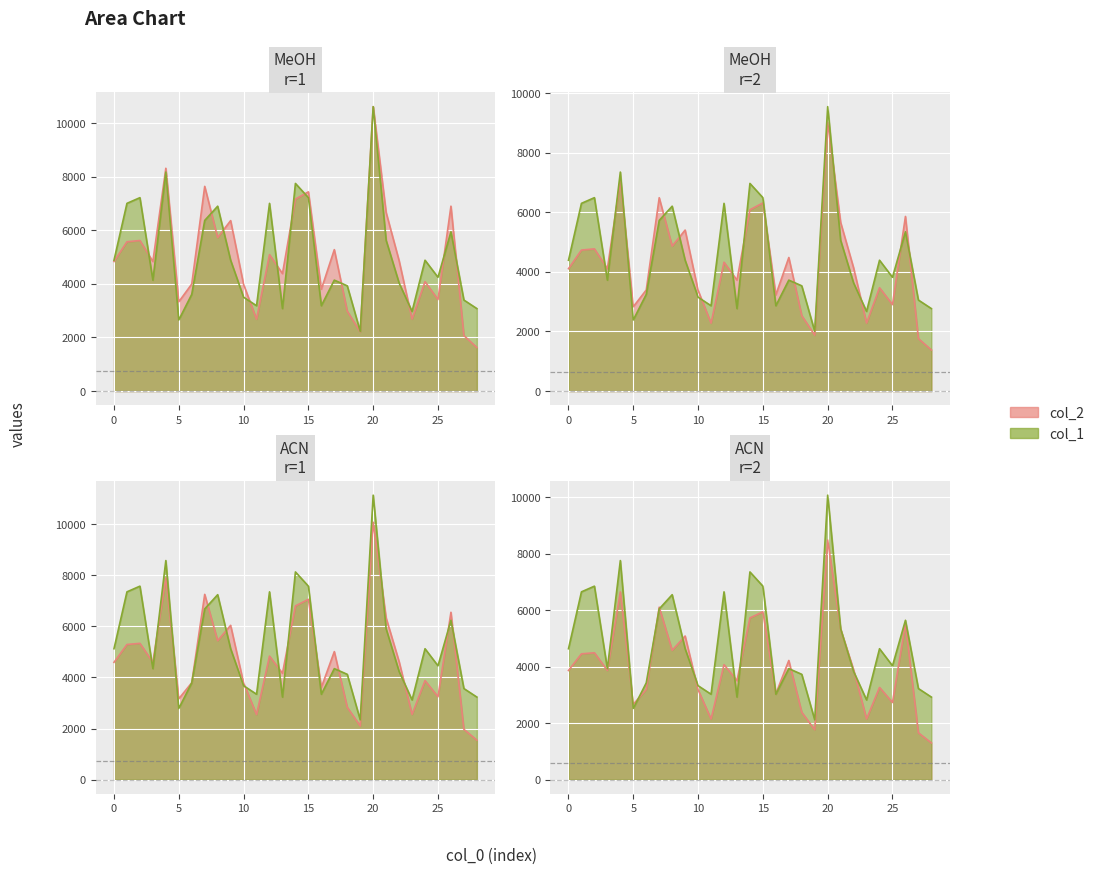

At which category does col_1 reach its first local peak?

2